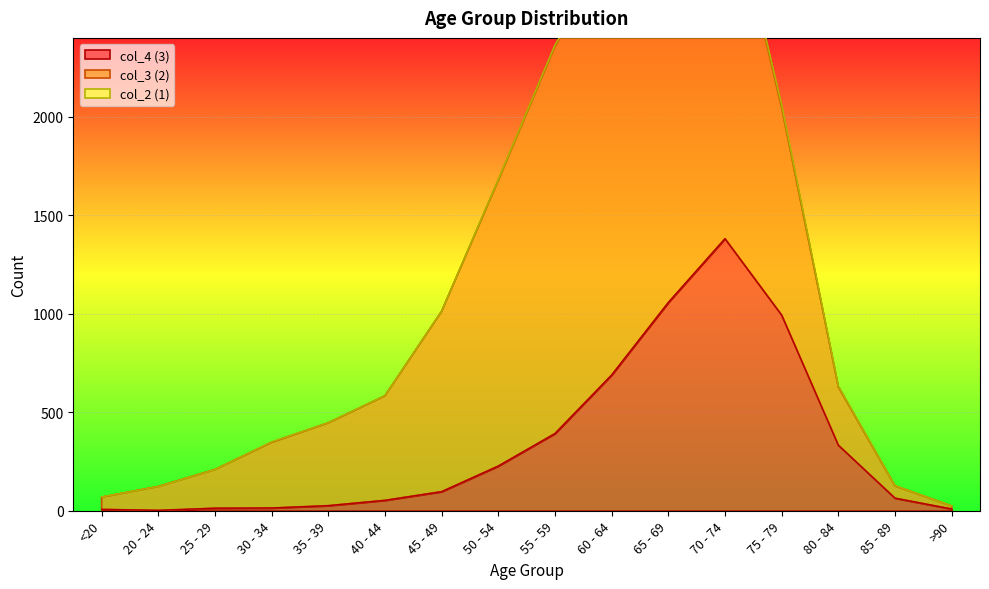

The col_4 (3) series shows 1381 at 70 - 74. True or false?

True